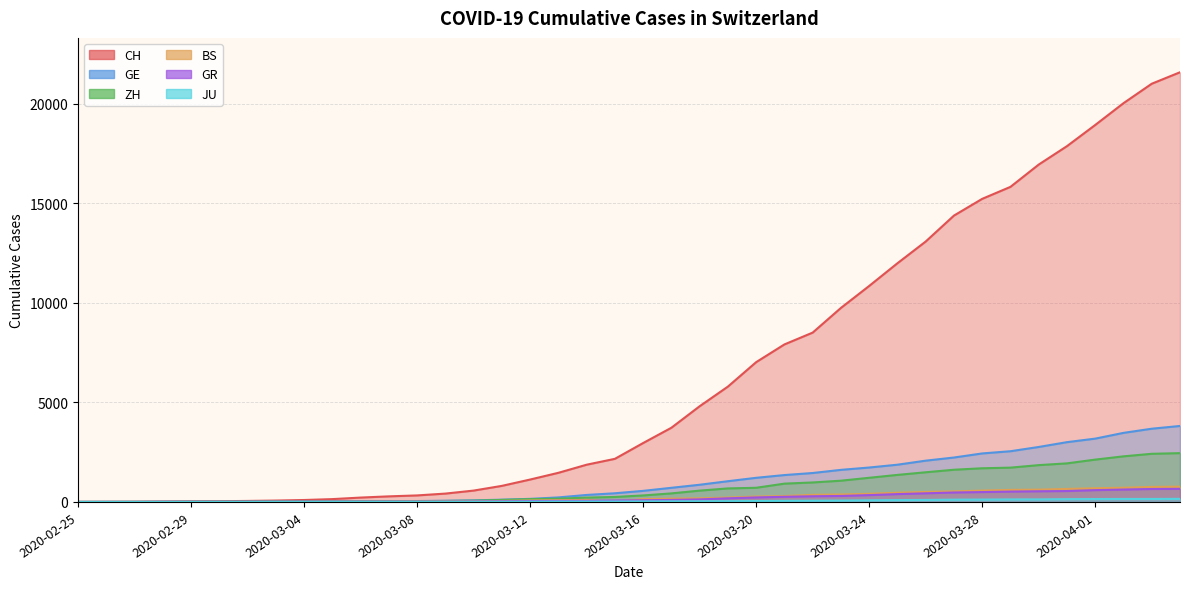

Does the chart have visible grid lines?

Yes